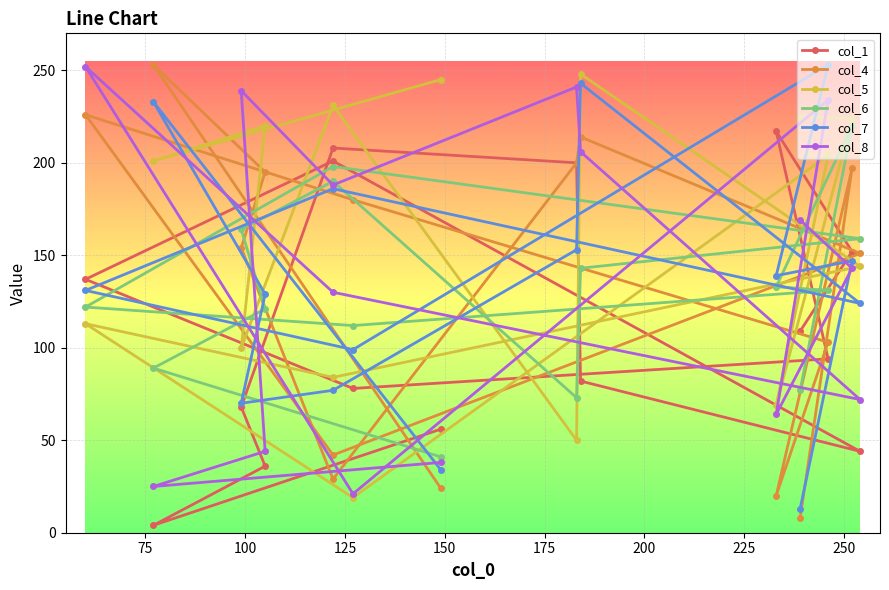

At how many categories does at least one series exceed 70?

15